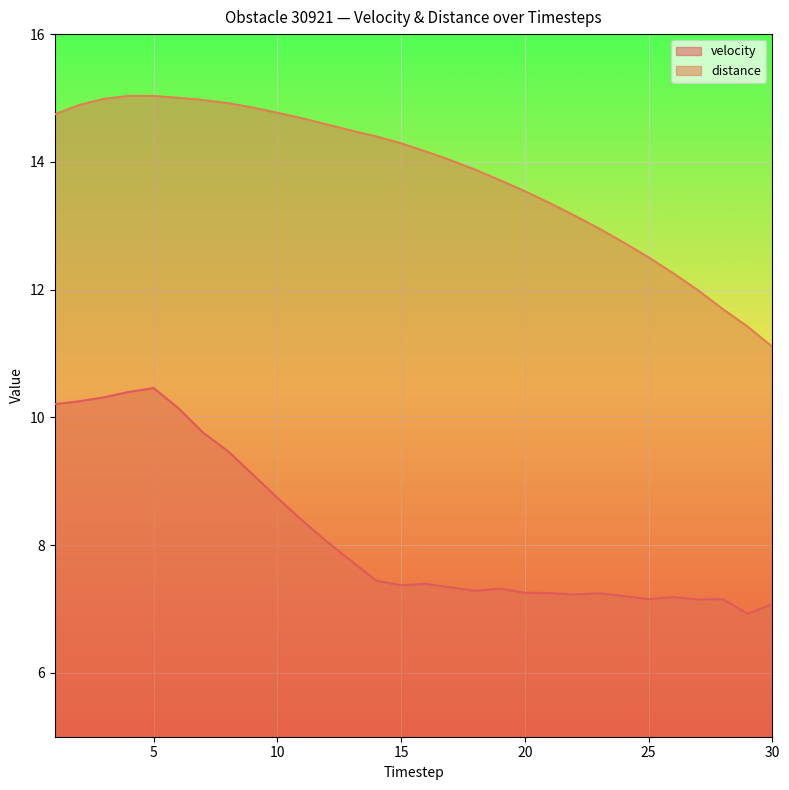

What is the value of the velocity point at the 3rd from the left?

10.3